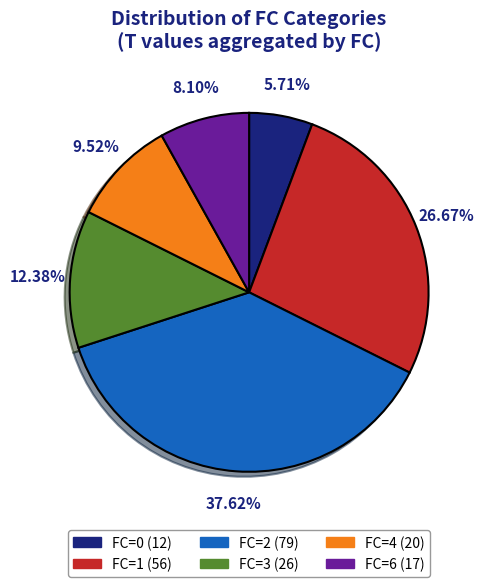

How many slices are in this pie chart?

6